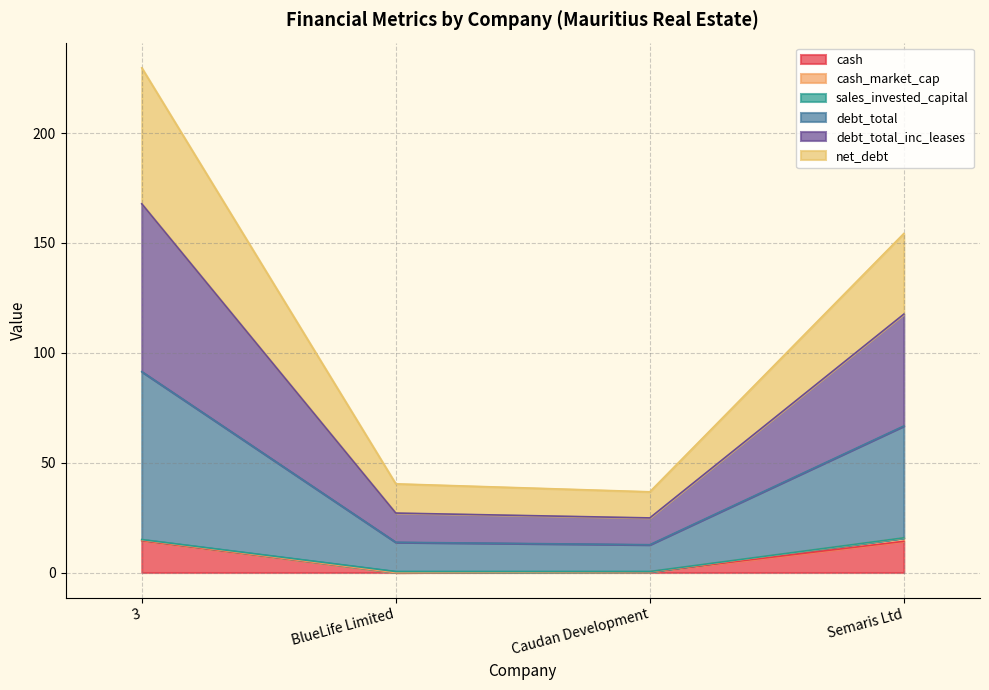

True or false: cash and net_debt cross at least once.

False